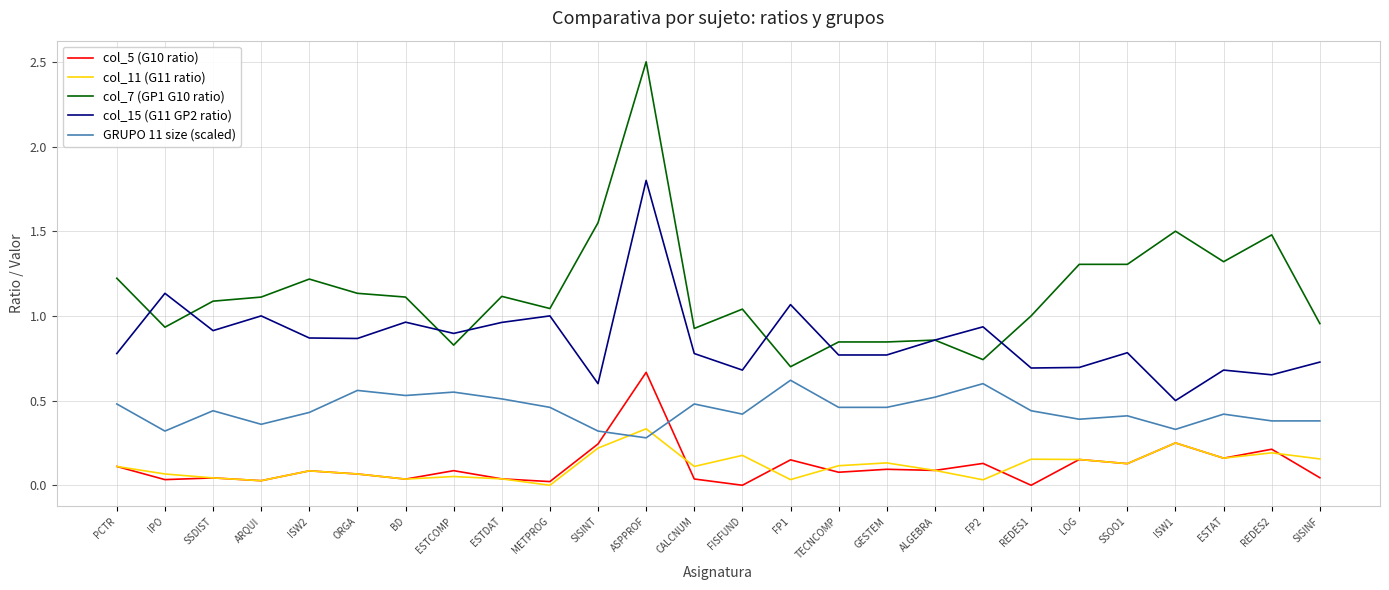

At which category does the chart reach its peak across all series?

ASPPROF